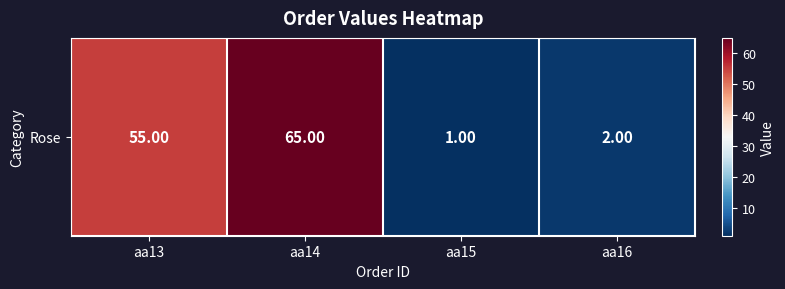

Count the number of data series in this chart.

1